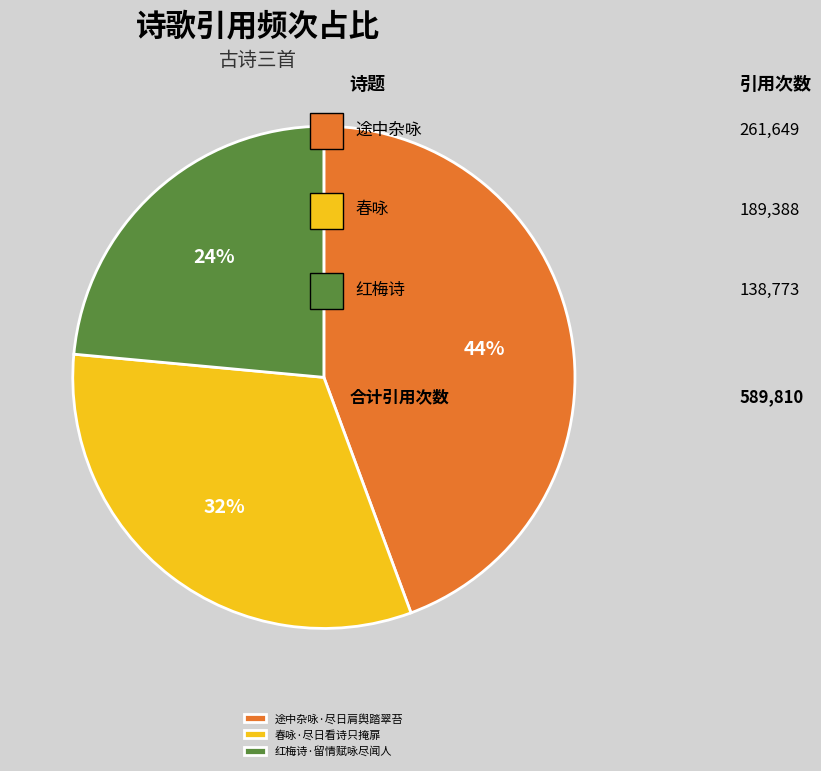

The 春咏·尽日看诗只掩扉 slice represents 32% of the pie. True or false?

True